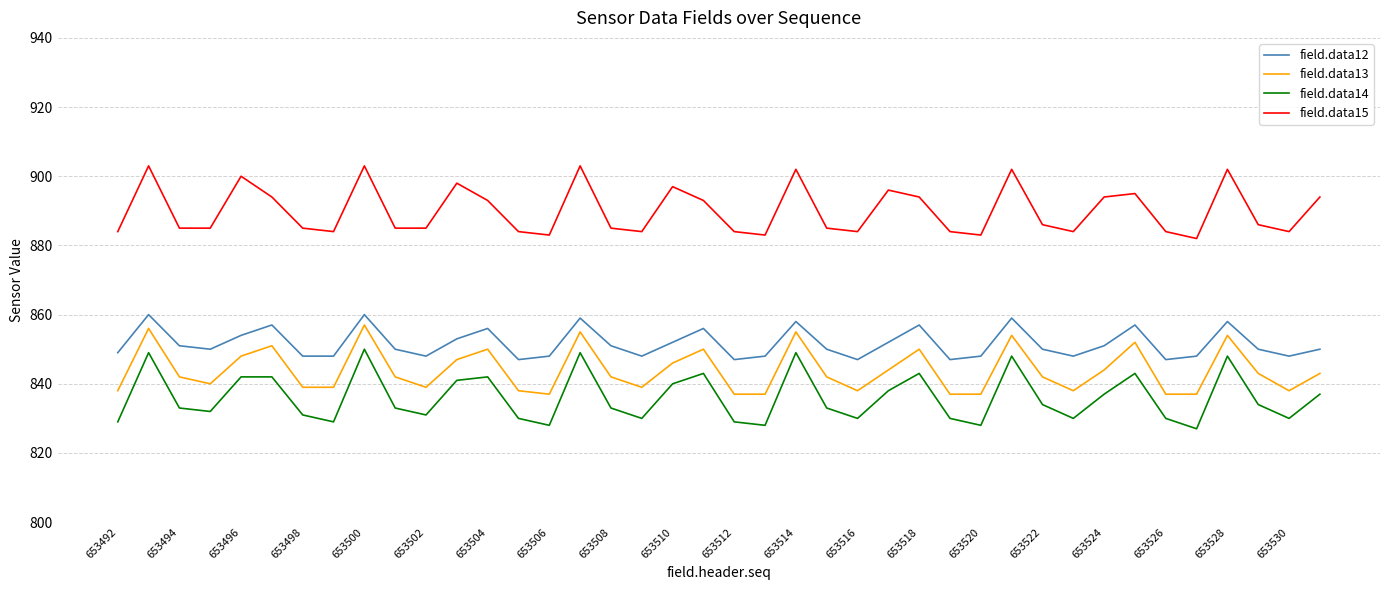

Which series has the largest total across all categories?

field.data15